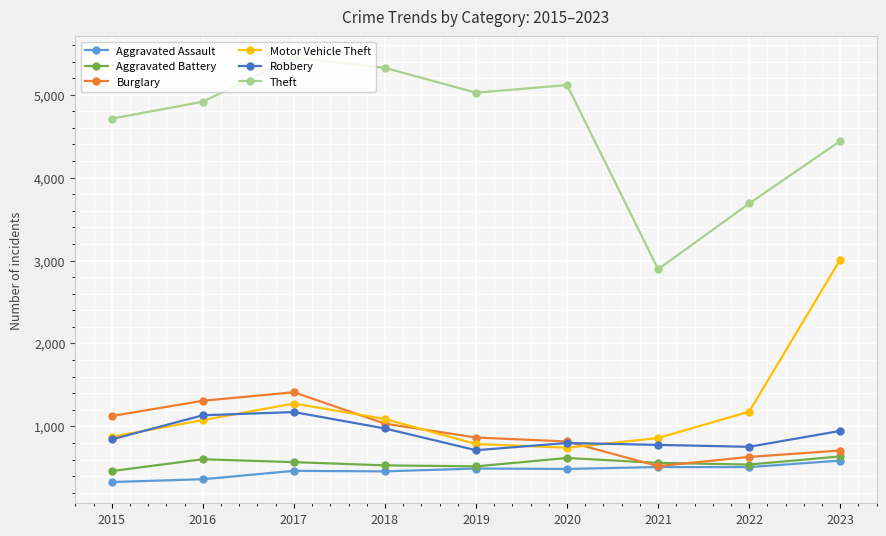

What is the difference between the maximum and second lowest values in the Aggravated Battery series?

120